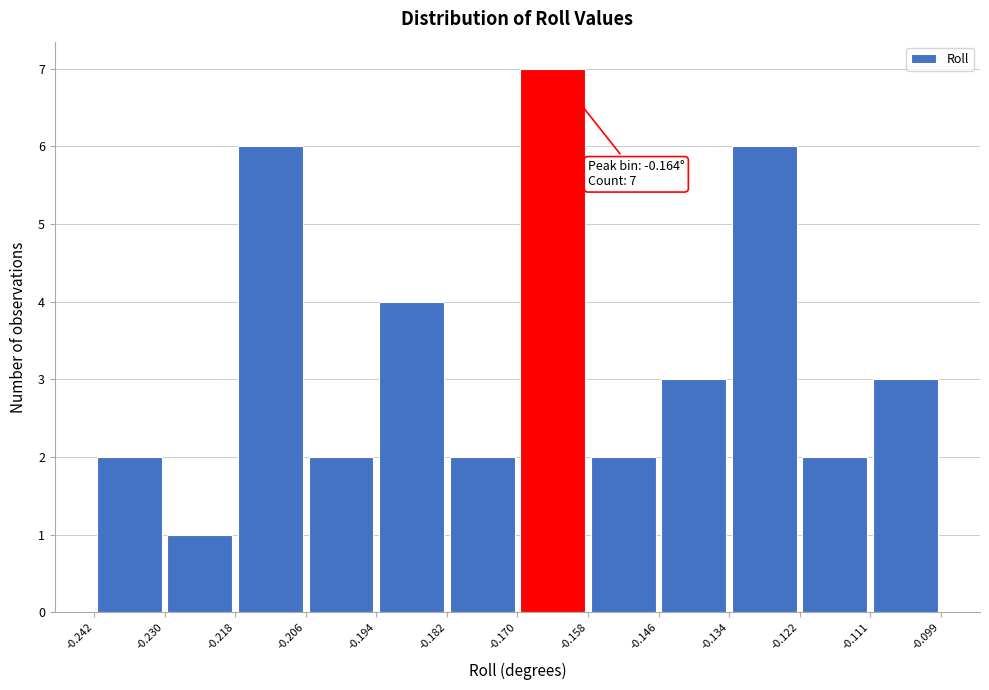

Over which range of the x-axis is the bar tallest?

-0.170 to -0.158